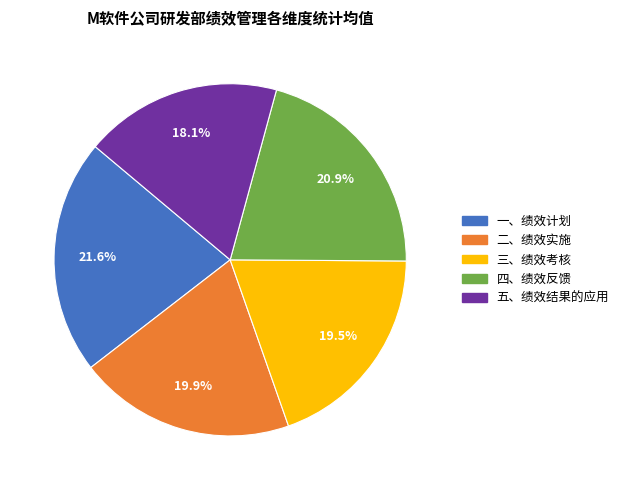

Count the number of slices in the pie.

5